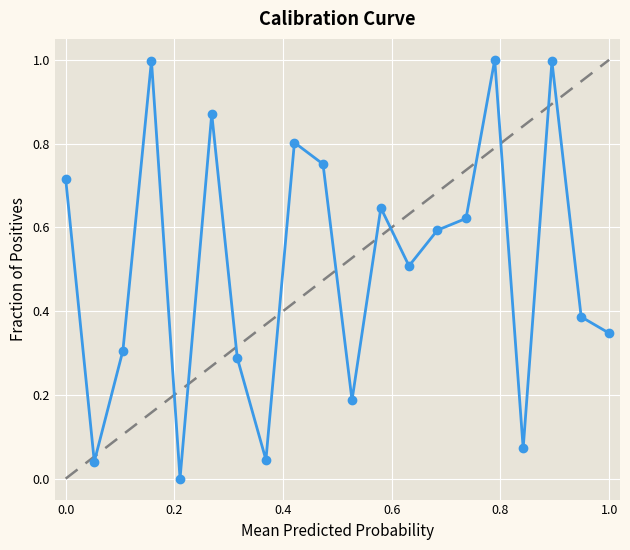

What is the value of the 4th point from the left?

1.0